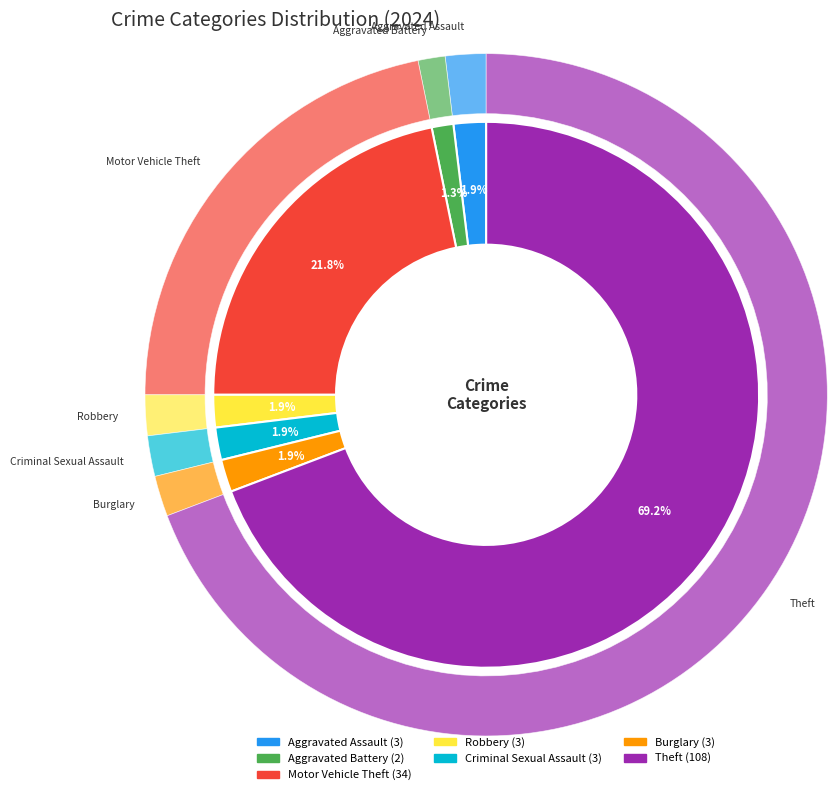

Which category accounts for the majority?

Theft